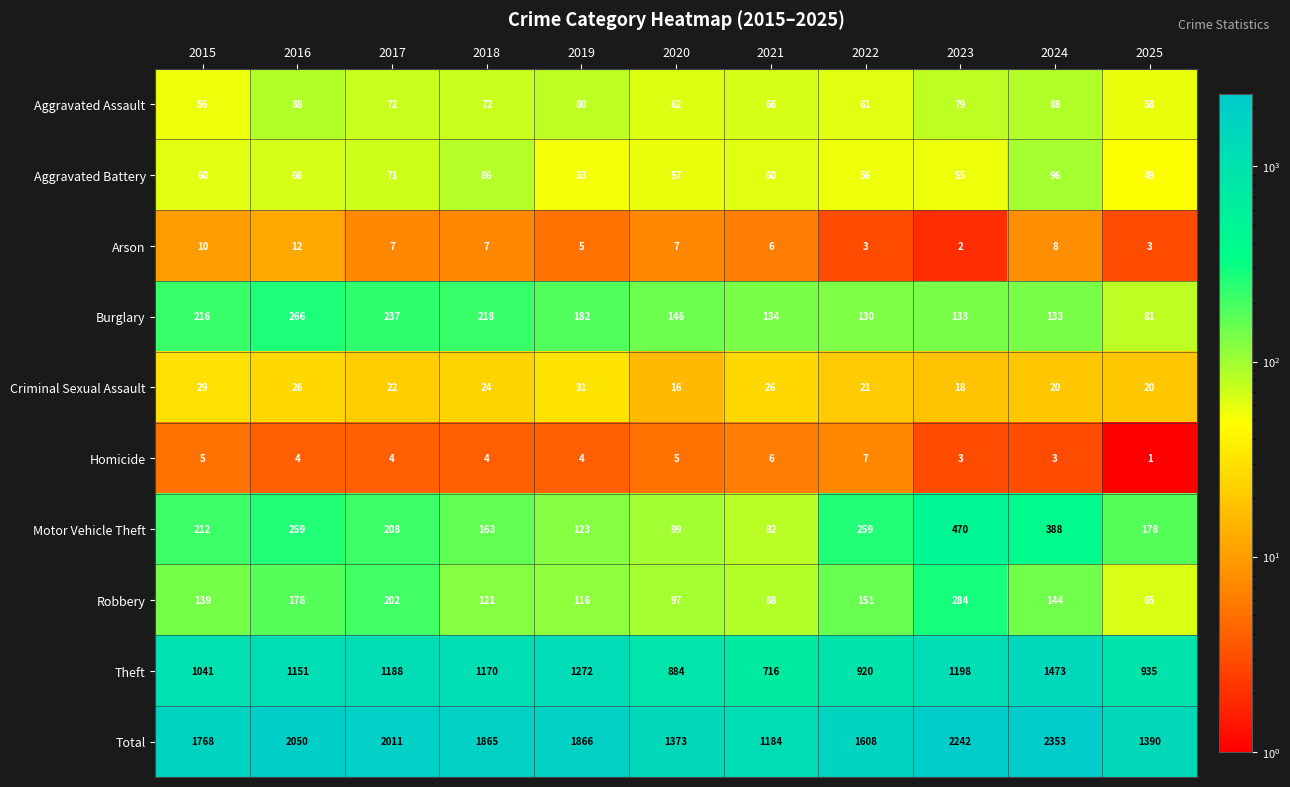

What is the average value of the Arson series?

6